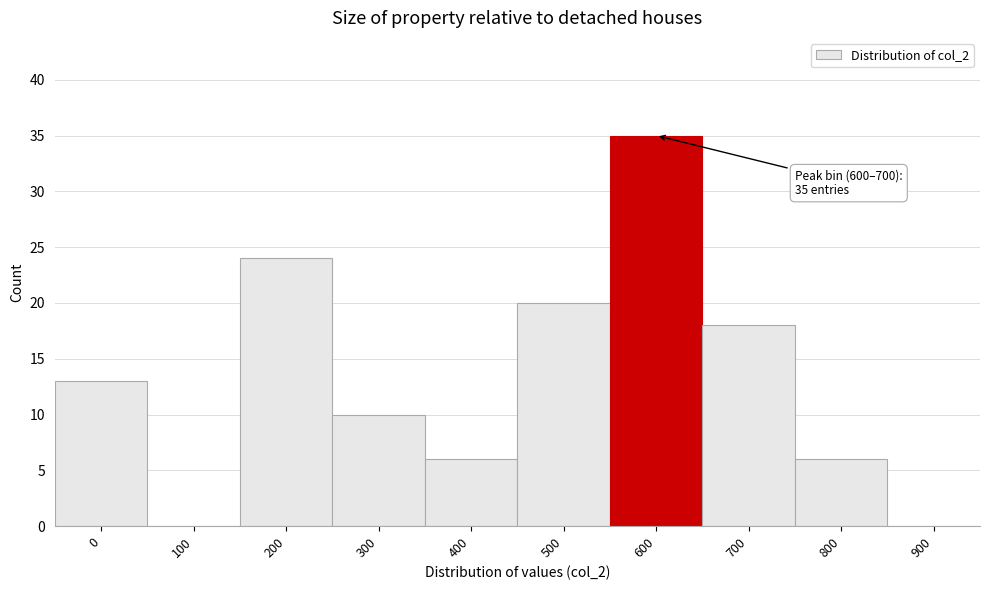

Reading right to left, list all the values displayed in this chart.

900=0	800=6	700=18	600=35	500=20	400=6	300=10	200=24	100=0	0=13